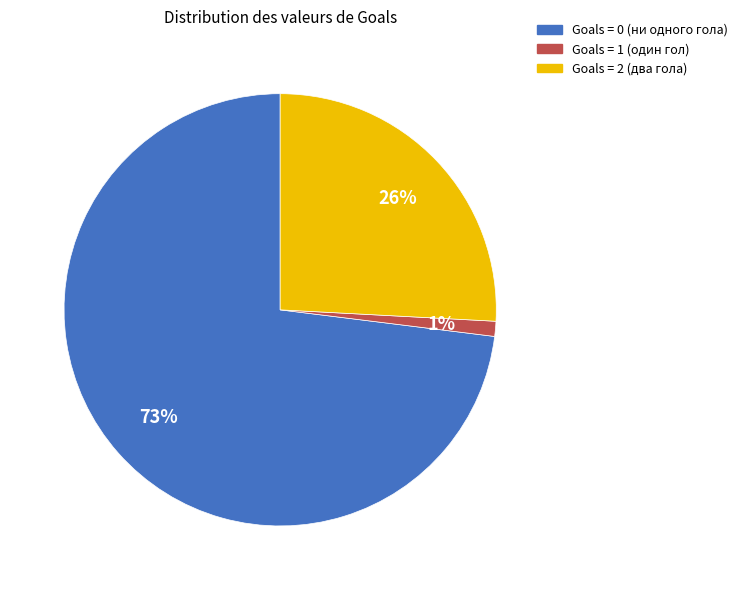

Do Goals = 1 and Goals = 2 together represent more than half of the pie?

No